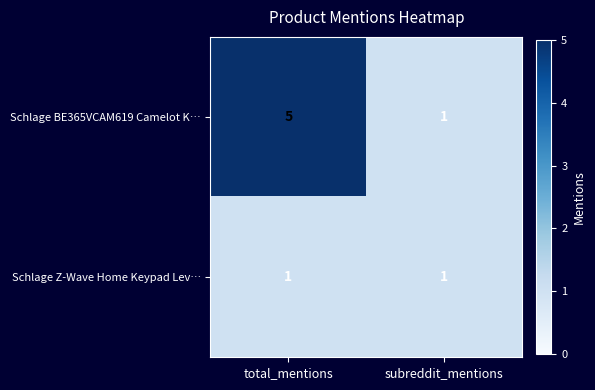

Between total_mentions and subreddit_mentions, which series saw the biggest shift?

Schlage BE365VCAM619 Camelot K…